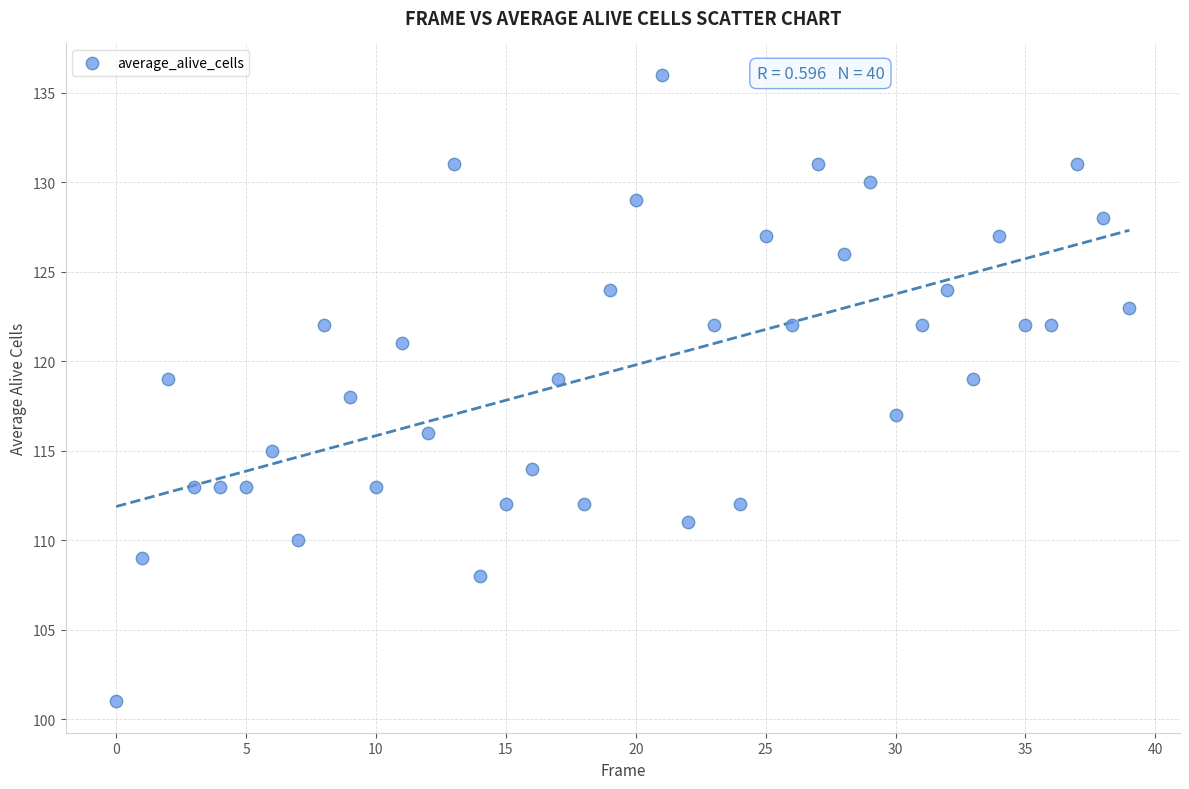

What is the range of Y values (max minus min)?

35